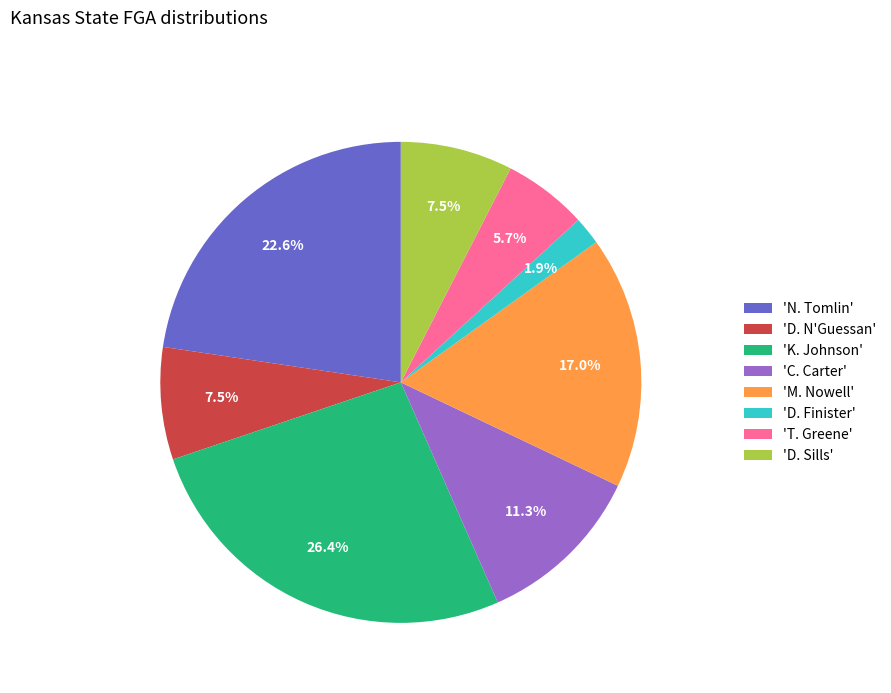

Which has a higher value, 'N. Tomlin' or 'C. Carter'?

'N. Tomlin'